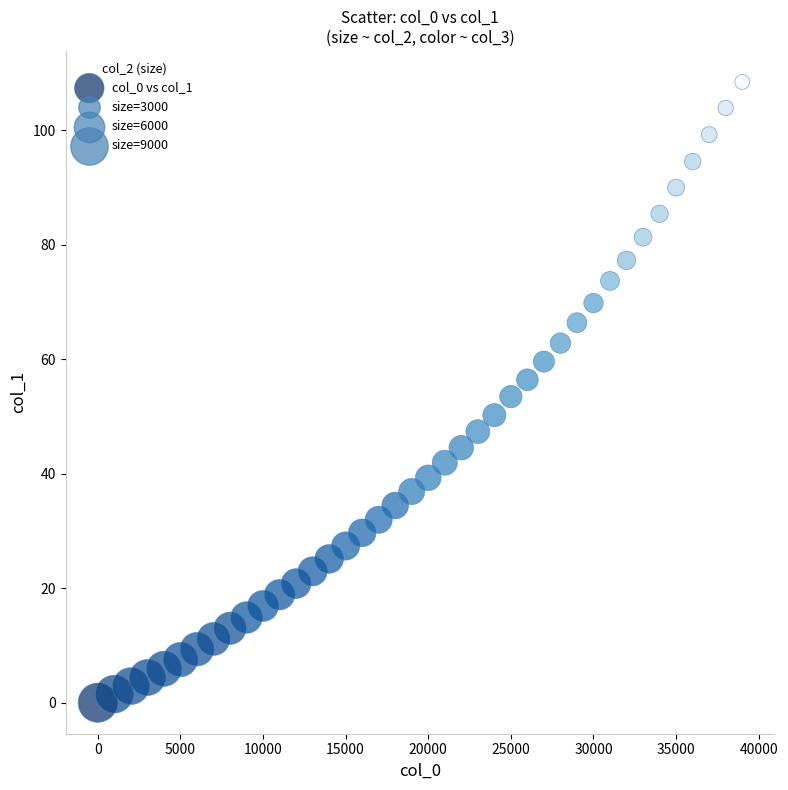

What is the range of X values (max minus min)?

39001.0